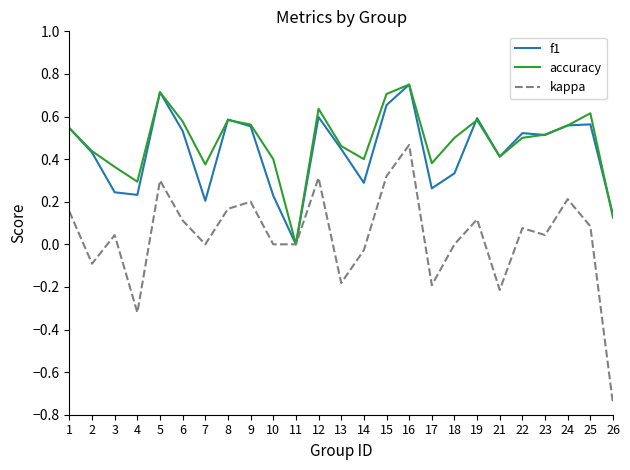

Which category has the lowest value across all series?

26